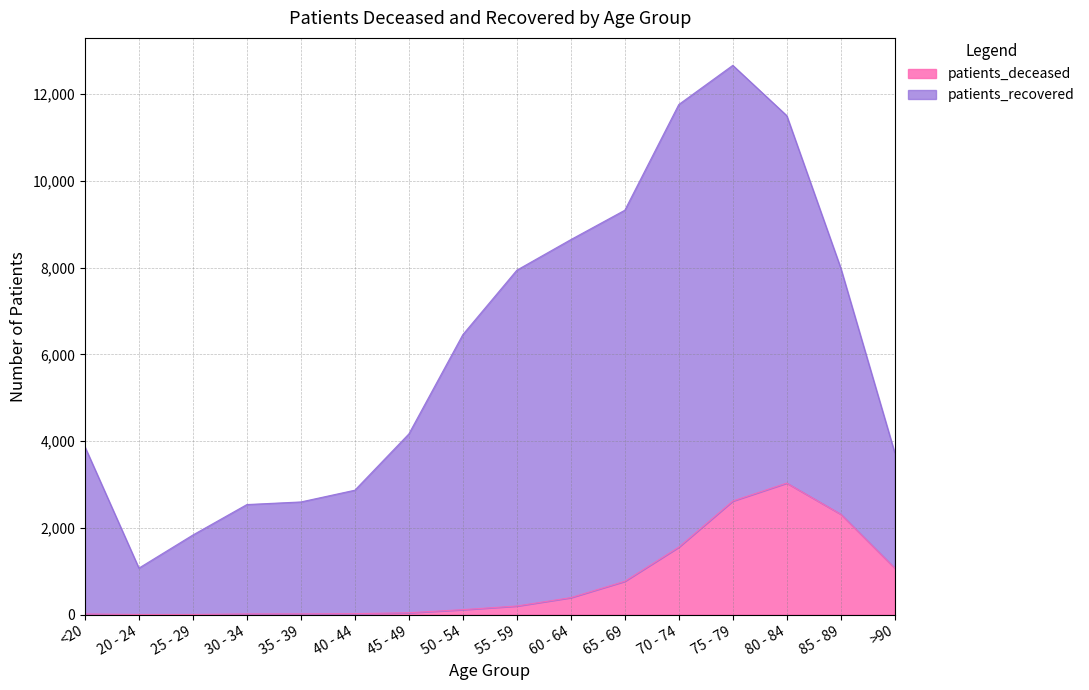

What is the label of the 1st point from the left?

<20